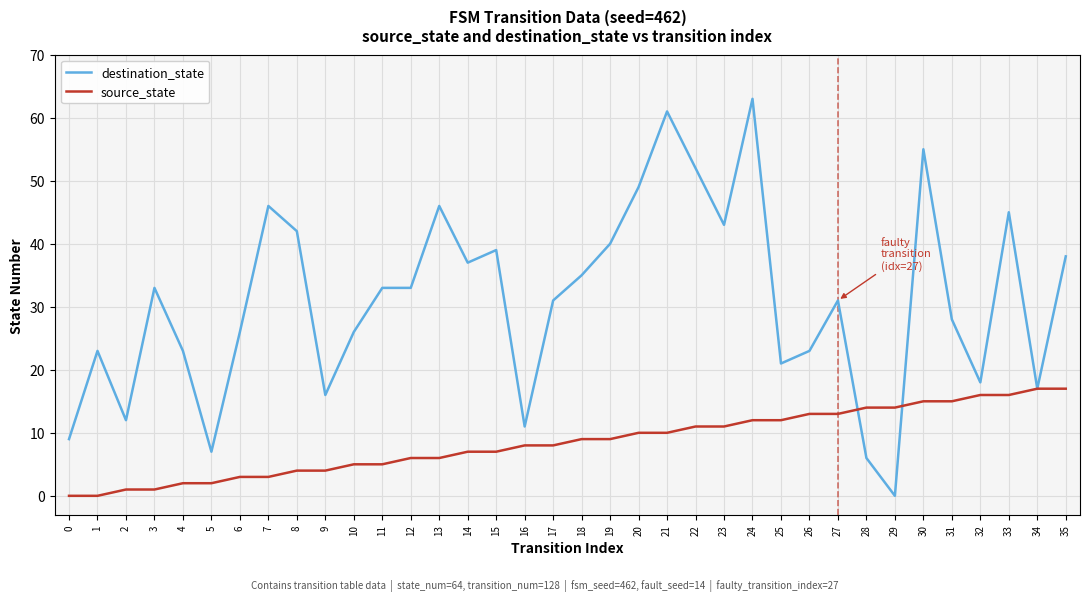

What is the greatest value displayed?

63